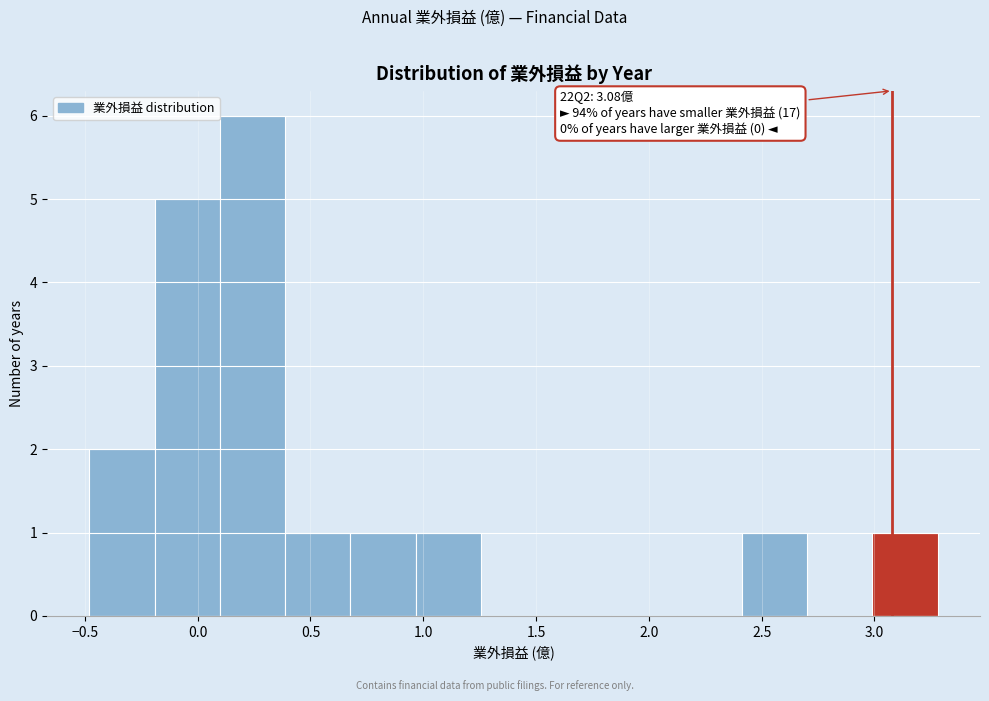

Which range on the x-axis has the tallest bar?

0.10 to 0.40